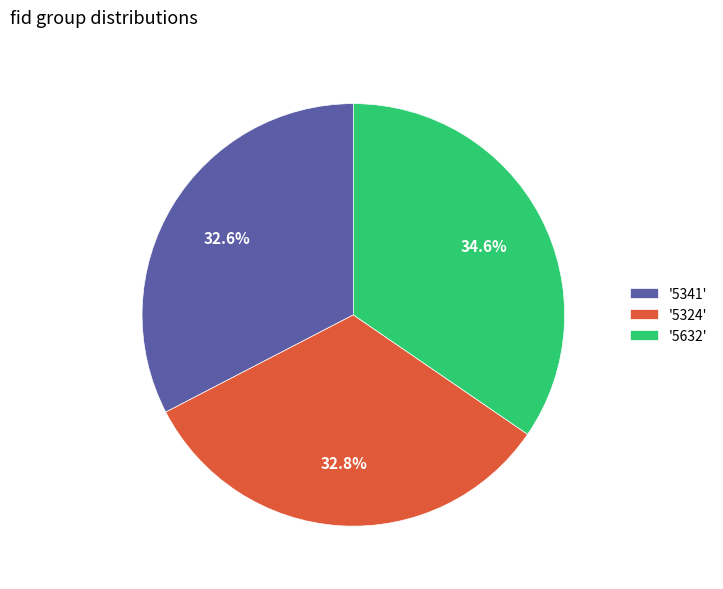

Which slice is the largest?

'5632'